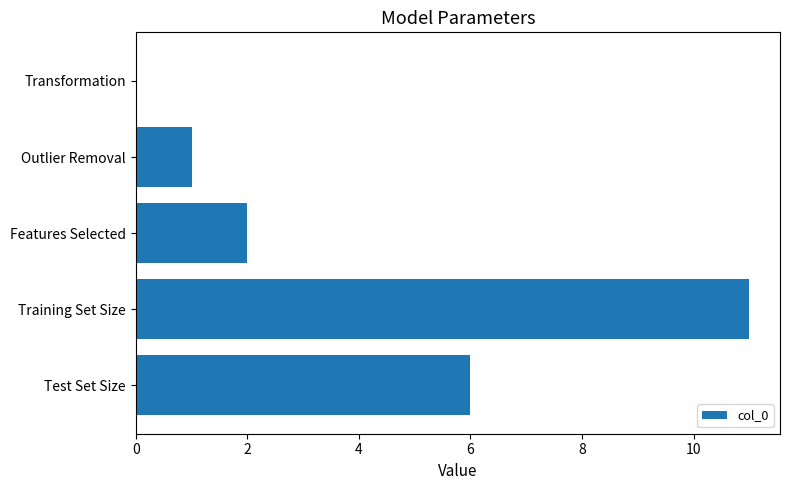

Reading top to bottom, what are all the values shown in this chart?

Transformation=0	Outlier Removal=1	Features Selected=2	Training Set Size=11	Test Set Size=6